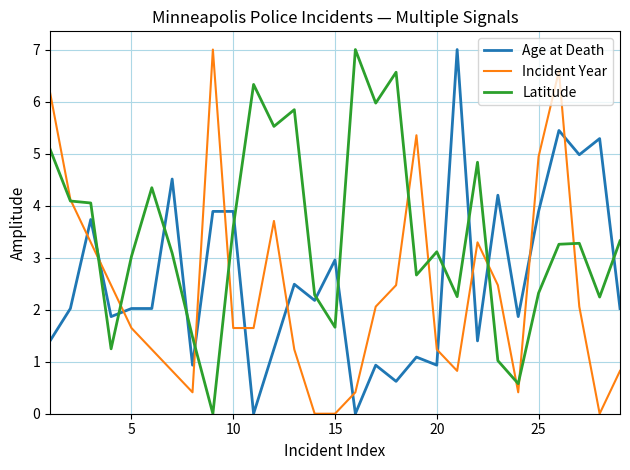

List the series in order of their overall mean, lowest first.

Incident Year, Age at Death, Latitude